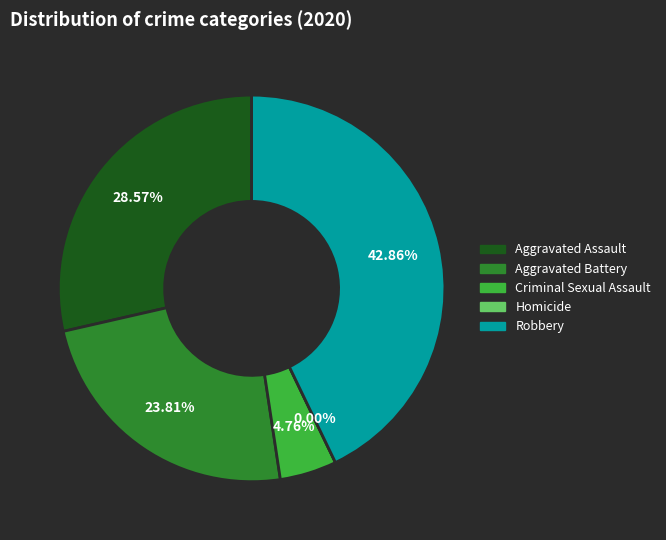

True or false: Aggravated Assault accounts for 29% of the total.

True